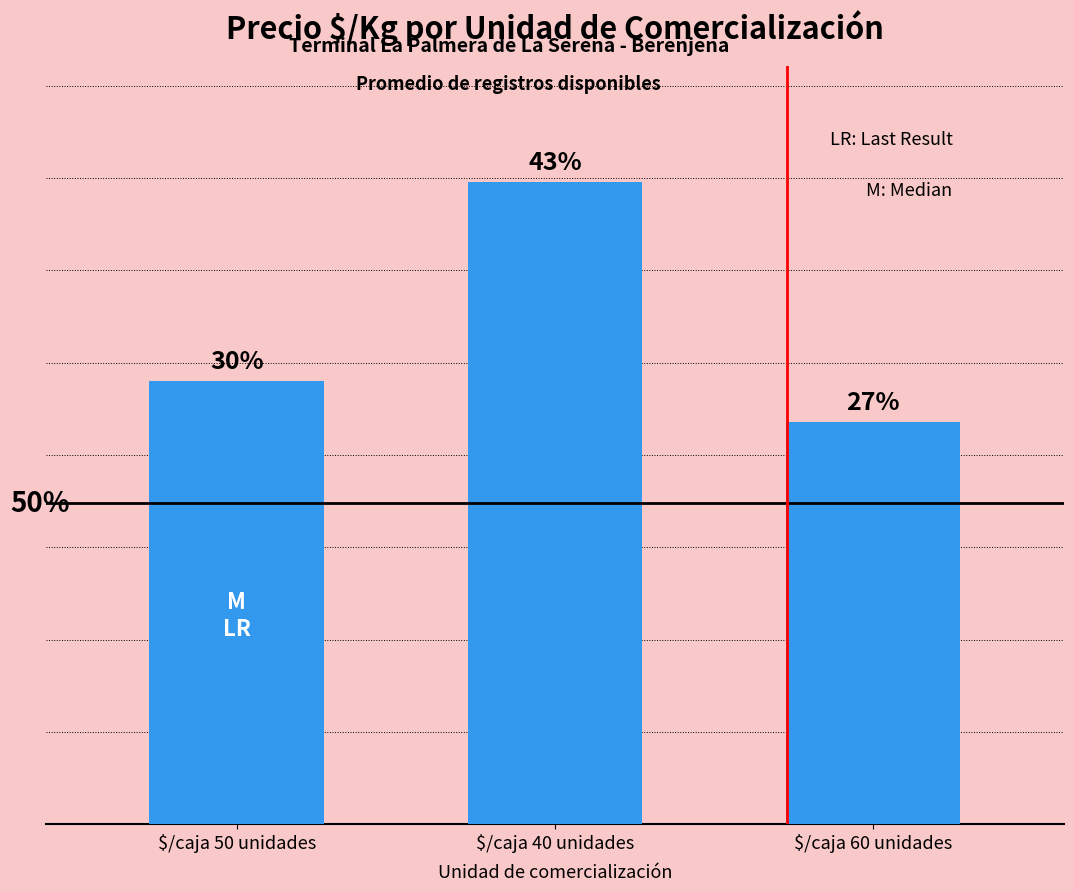

Reading left to right, transcribe all the data shown in this chart.

$/caja 50 unidades=183	$/caja 40 unidades=265	$/caja 60 unidades=166